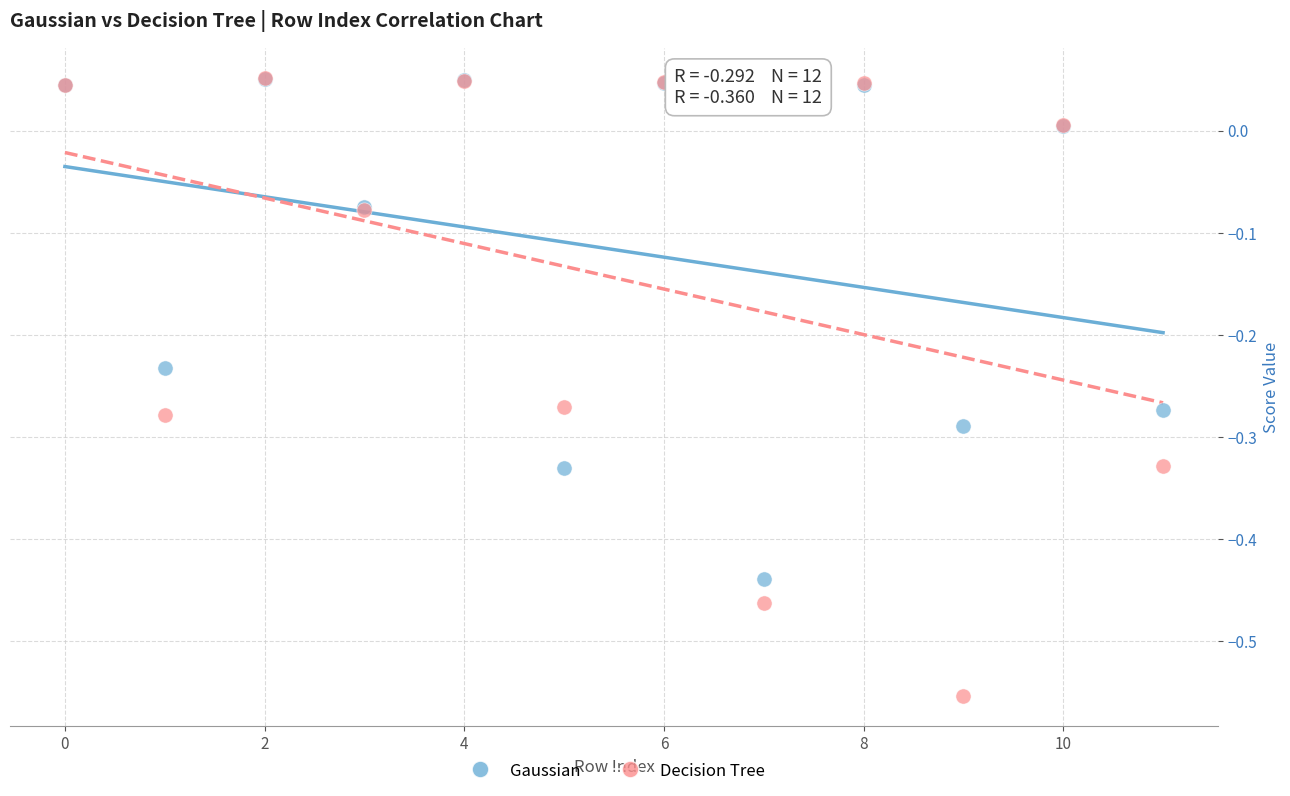

Which series has the widest spread of Y values?

Decision Tree